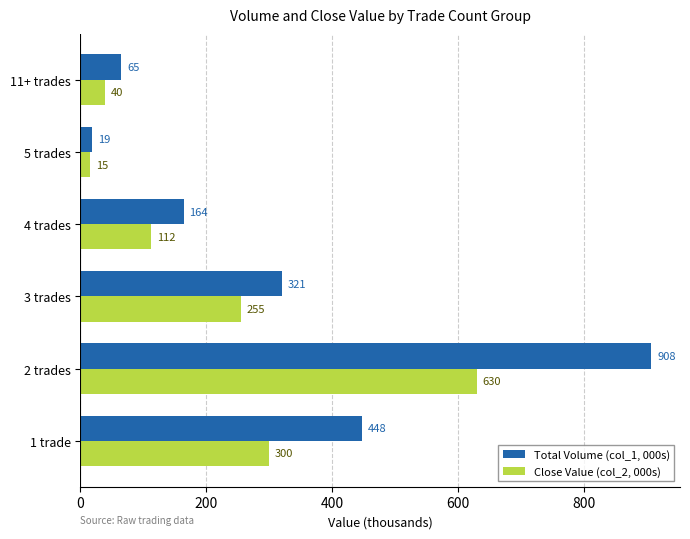

Count the number of categories in the chart.

6